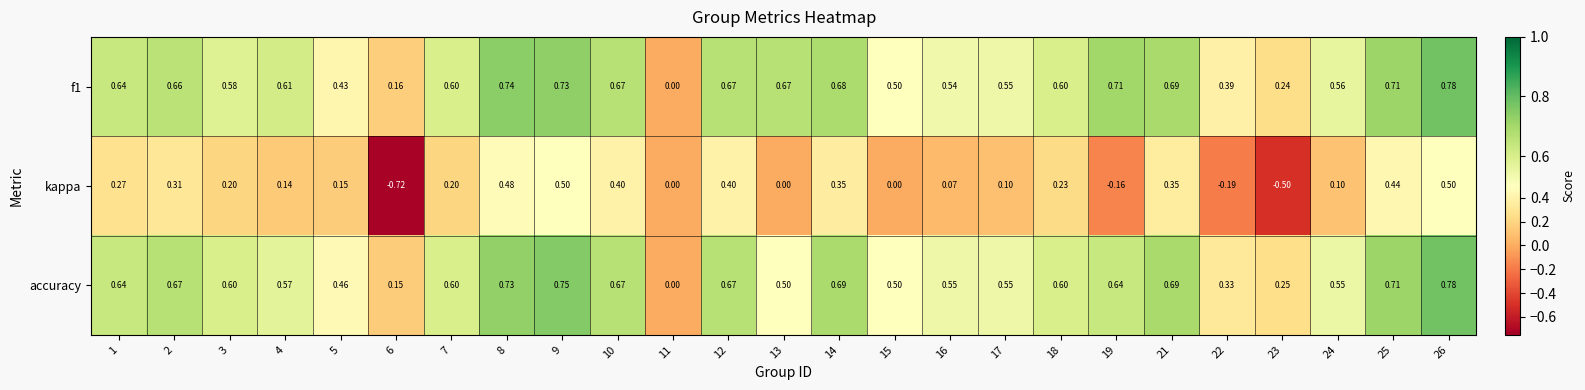

Between 15 and 18, which series saw the biggest shift?

kappa